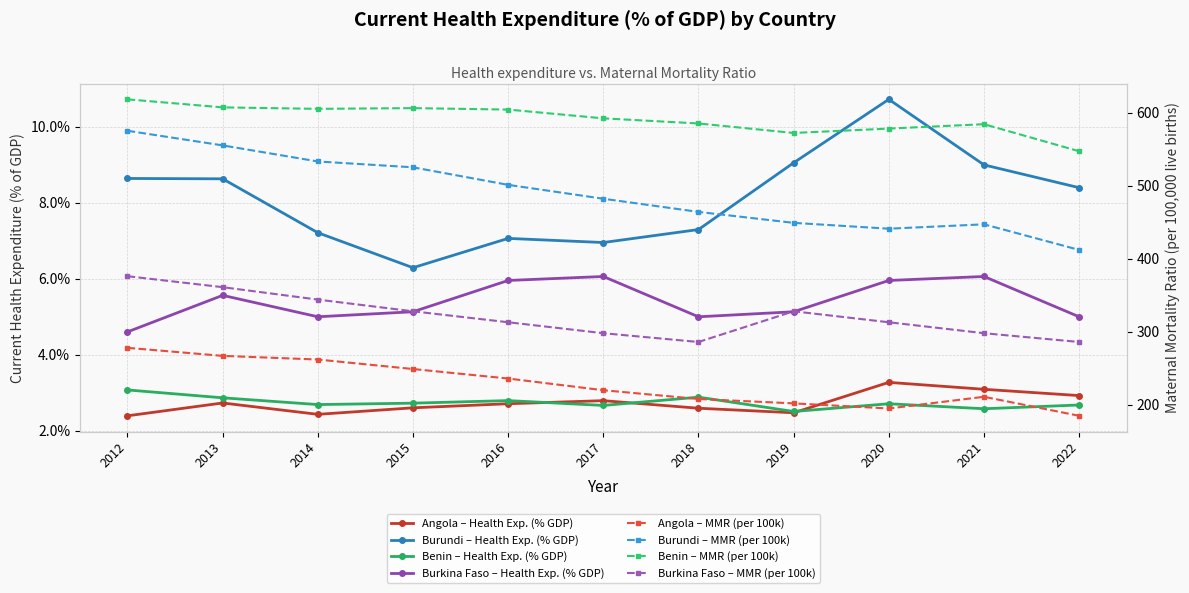

At how many categories does at least one series exceed 6?

11